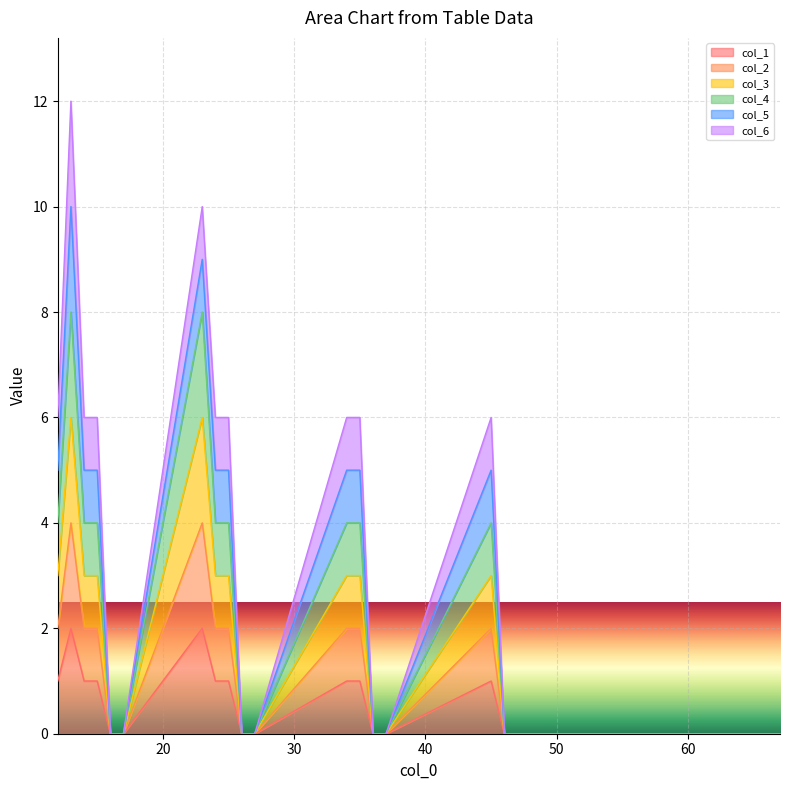

At which label is col_3 closest to 3?

12